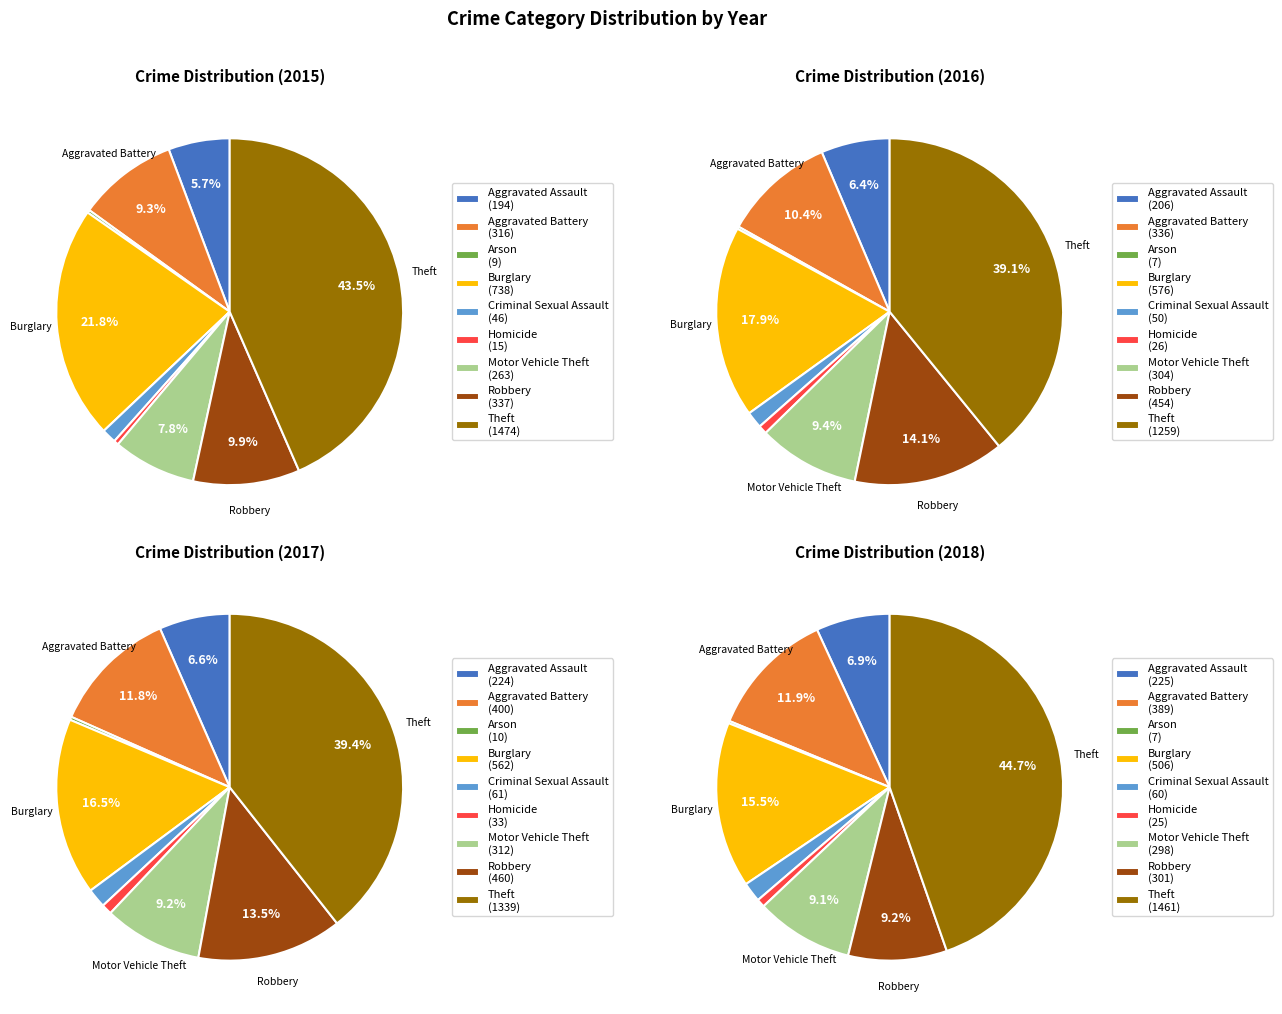

Is it true that Burglary is 8% of the pie?

False